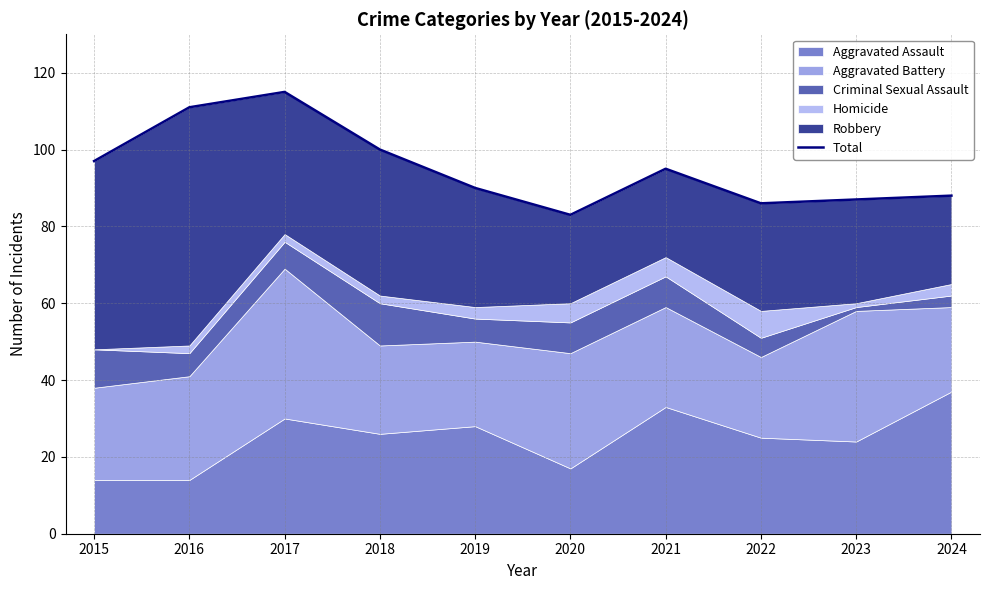

Reading left to right, list all the values displayed in this chart.

2015=97	2016=111	2017=115	2018=100	2019=90	2020=83	2021=95	2022=86	2023=87	2024=88